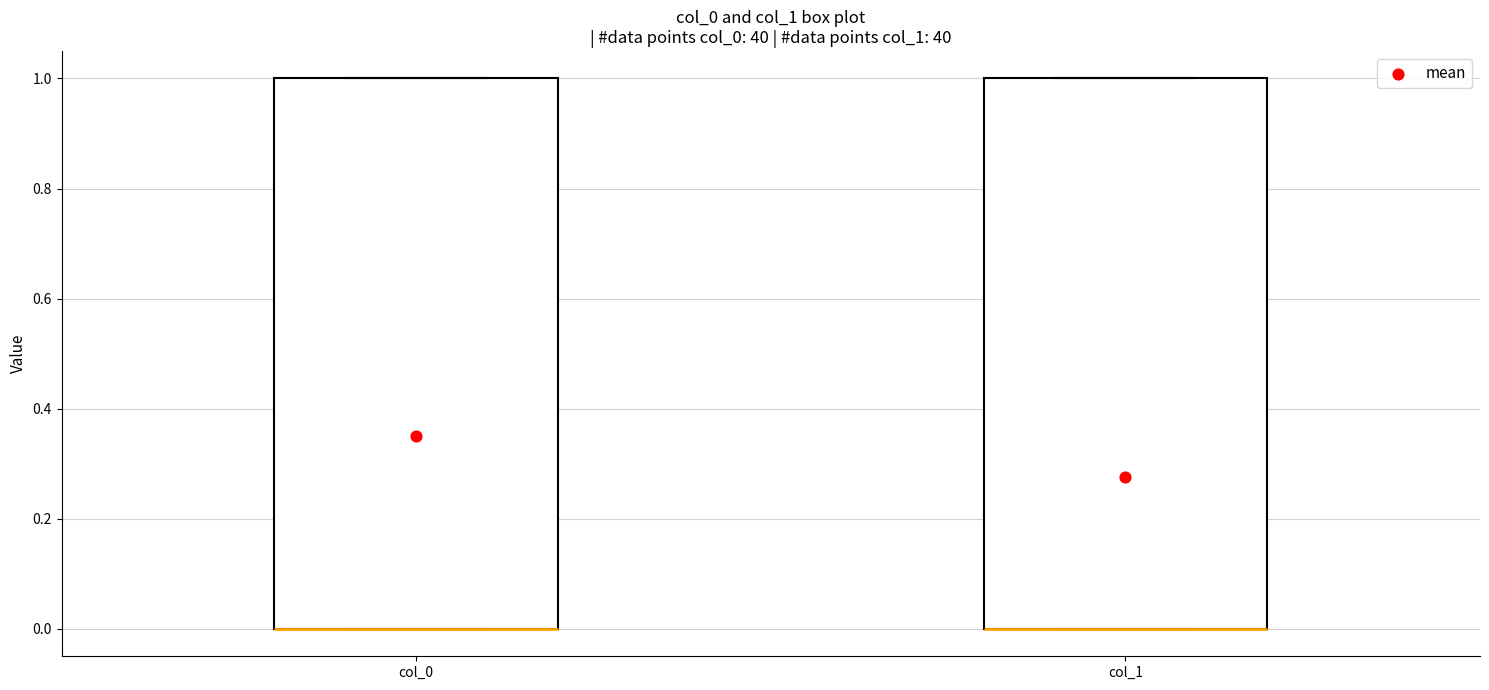

Reading left to right, read every box against the y-axis: the position of its median line, the range the box covers, and the ends of its whiskers. The values are not printed on the chart, so give them approximately, as read against the axis.

col_0: median 0 (drawn on the box's lower edge), box 0 to 1, whiskers 0 to 1
col_1: median 0 (drawn on the box's lower edge), box 0 to 1, whiskers 0 to 1